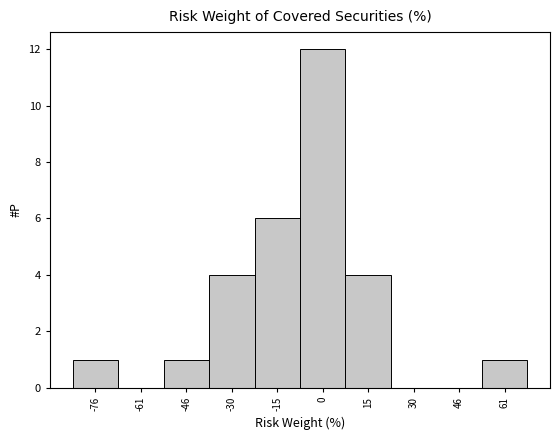

Reading left to right, transcribe all the data shown in this chart.

-76=1	-61=0	-46=1	-30=4	-15=6	0=12	15=4	30=0	46=0	61=1